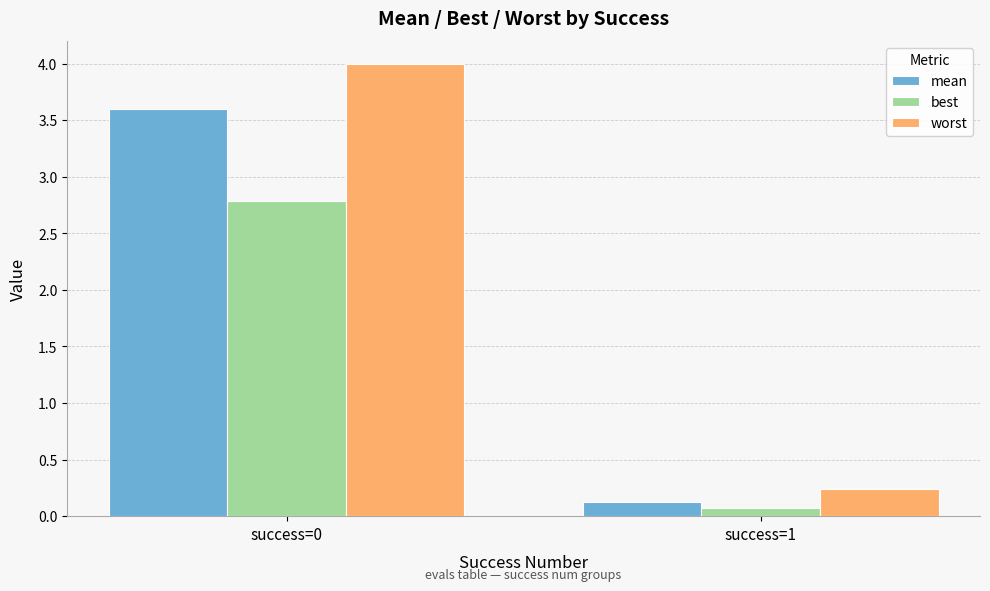

Which series has the largest total across all categories?

worst